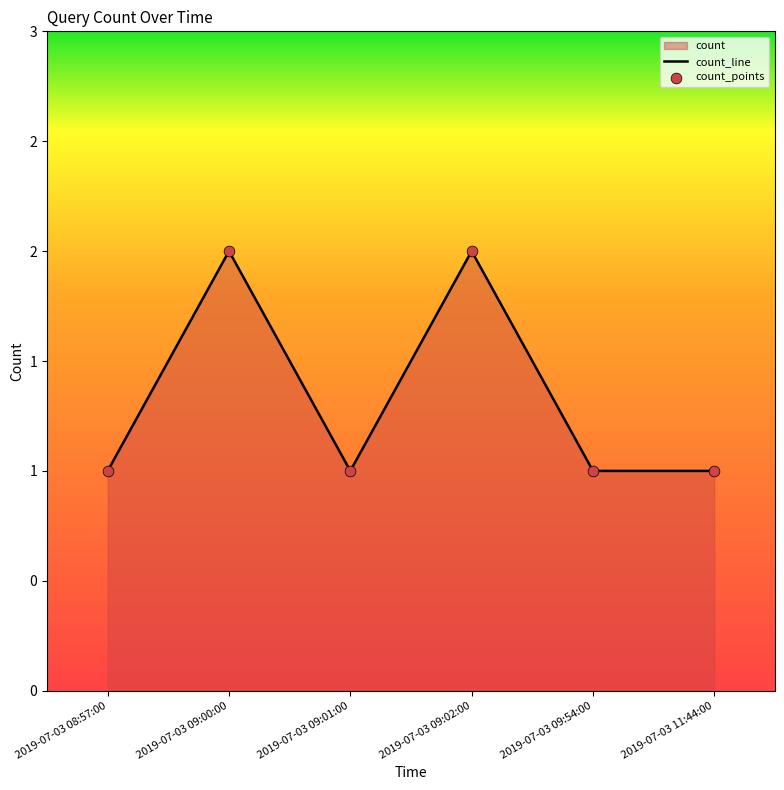

What is the ratio of the value at 2019-07-03 09:02:00 to the value at 2019-07-03 11:44:00?

2.0